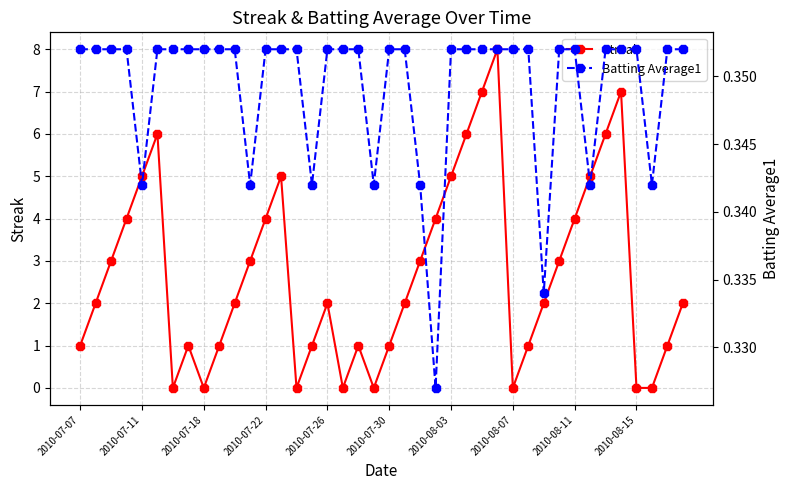

What are all the series names shown in the legend?

Streak, Batting Average1